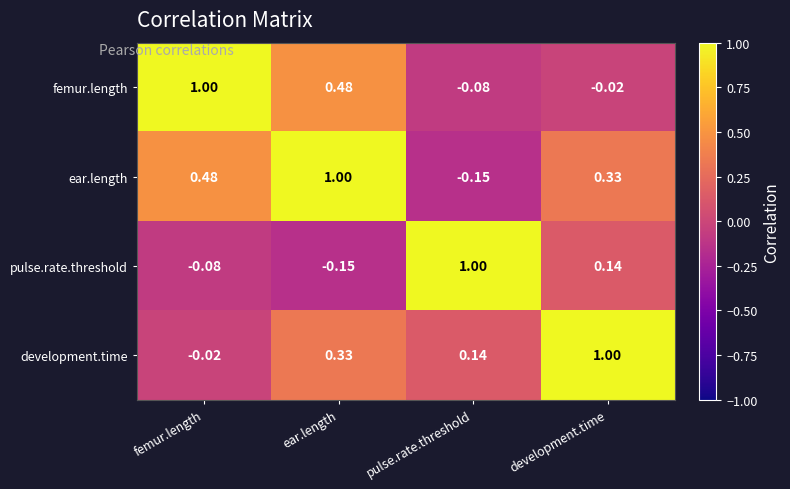

At which label does development.time first exceed 0?

ear.length